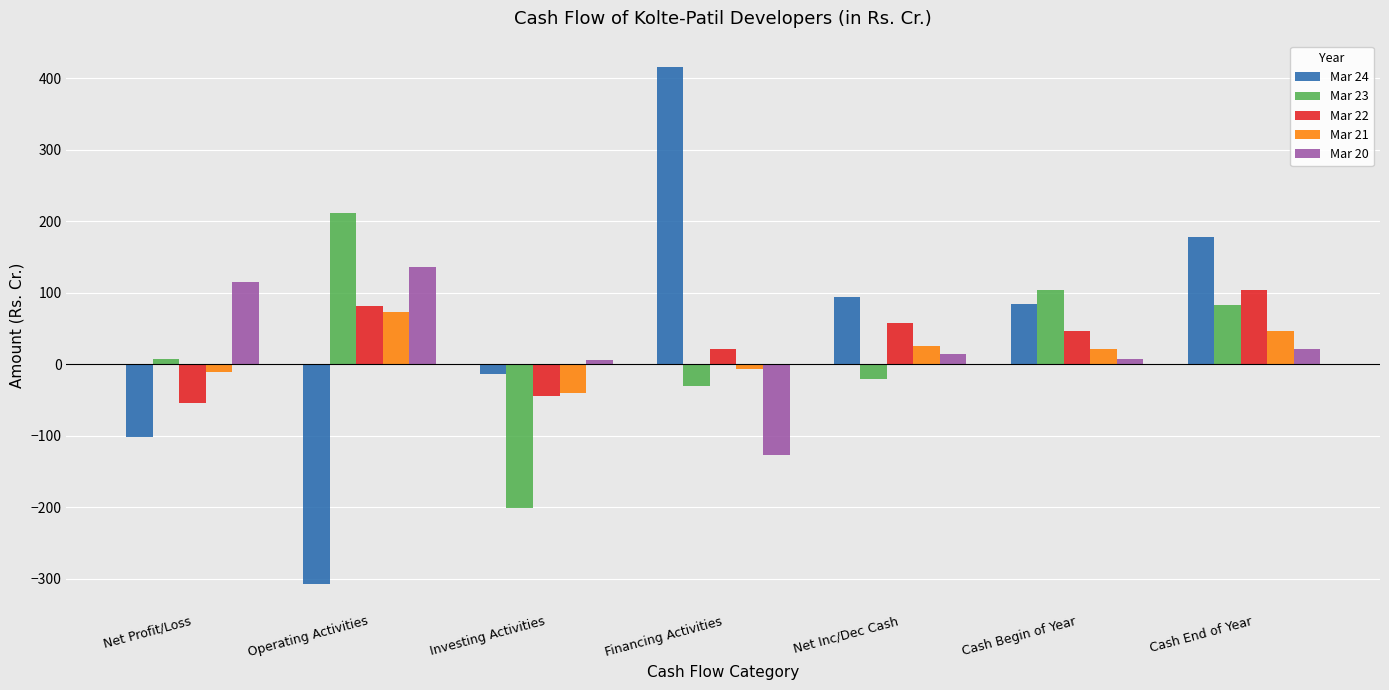

What is the minimum value shown in the chart?

-307.6